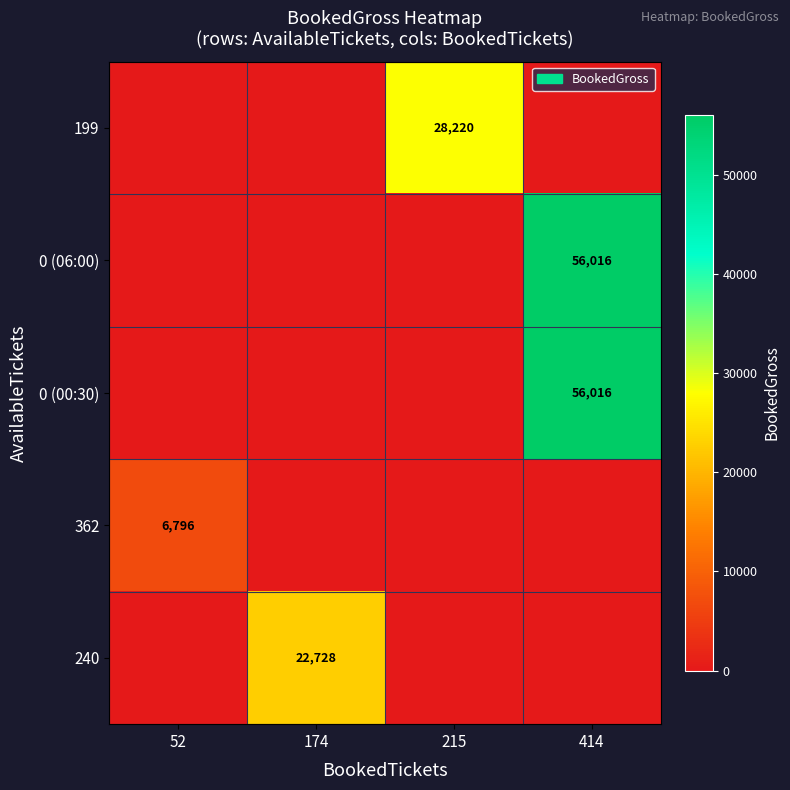

Between 174 and 414, which series saw the biggest shift?

0 (06:00)